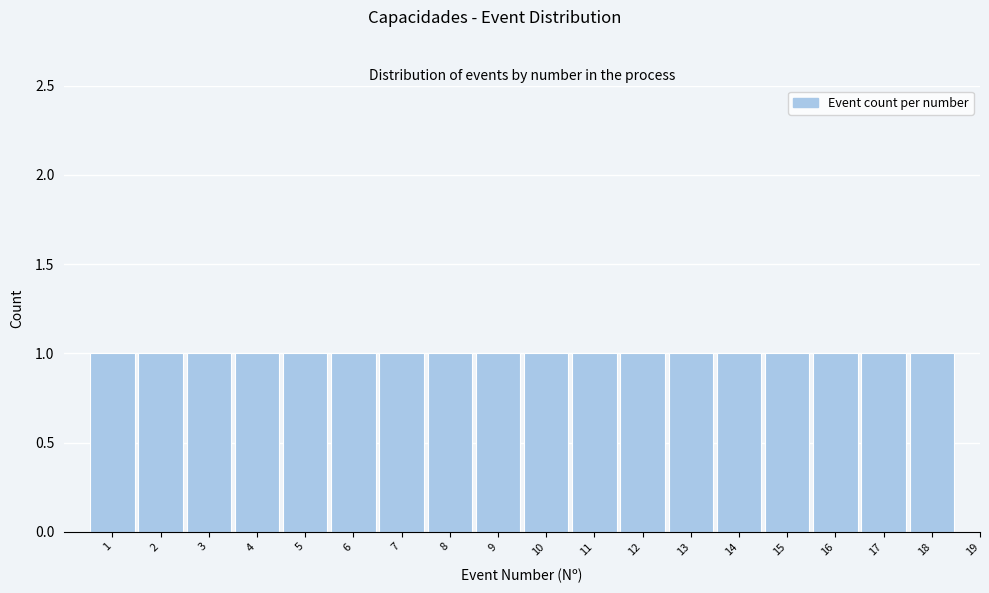

Reading left to right, transcribe all the data shown in this chart.

1=1	2=1	3=1	4=1	5=1	6=1	7=1	8=1	9=1	10=1	11=1	12=1	13=1	14=1	15=1	16=1	17=1	18=1	19=0